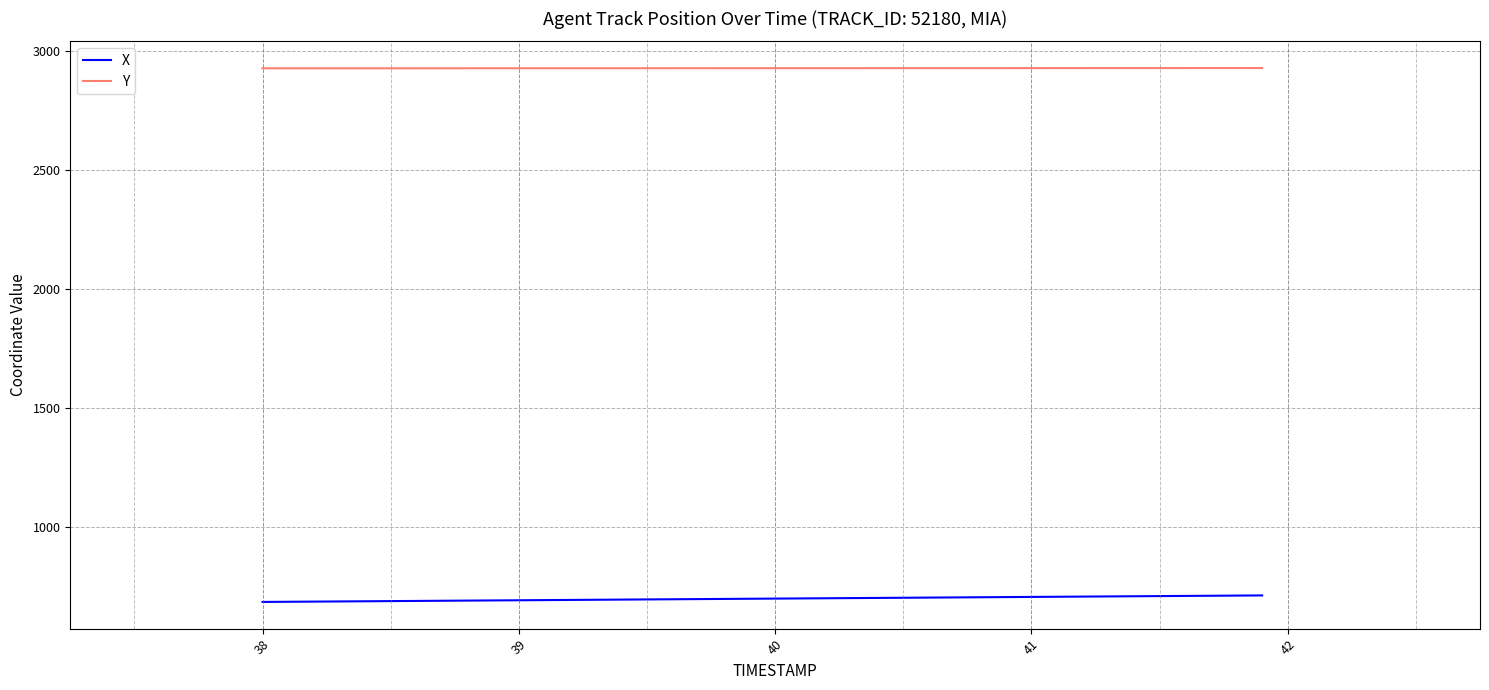

True or false: X and Y cross at least once.

False